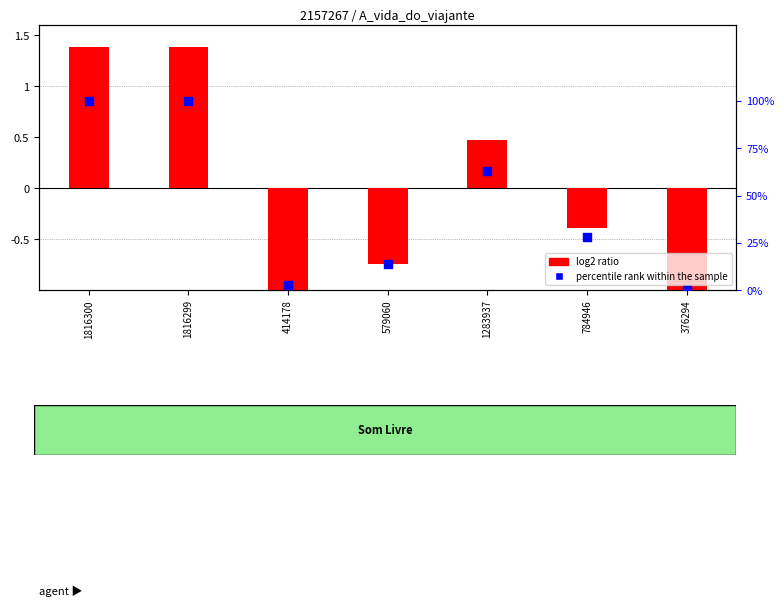

What is the total value across all series at 1816299?

2.4